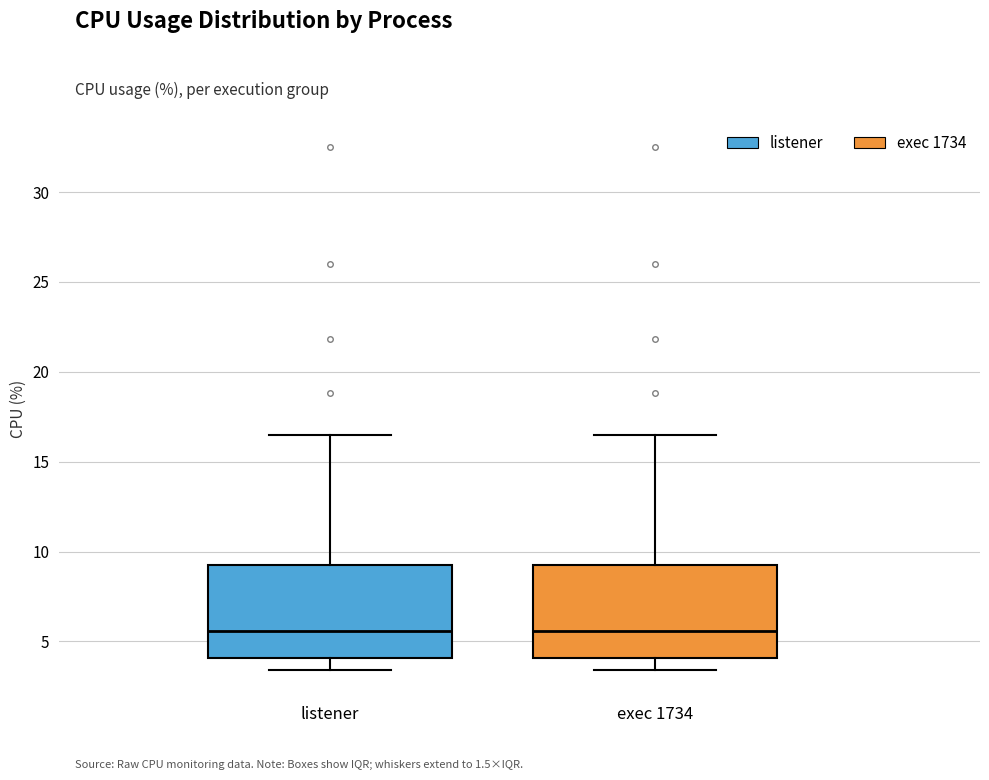

Reading left to right, read every box against the y-axis: the position of its median line, the range the box covers, and the ends of its whiskers. The values are not printed on the chart, so give them approximately, as read against the axis.

listener: median 5.5, box 4.0 to 9.5, whiskers 3.5 to 16.5
exec 1734: median 5.5, box 4.0 to 9.5, whiskers 3.5 to 16.5